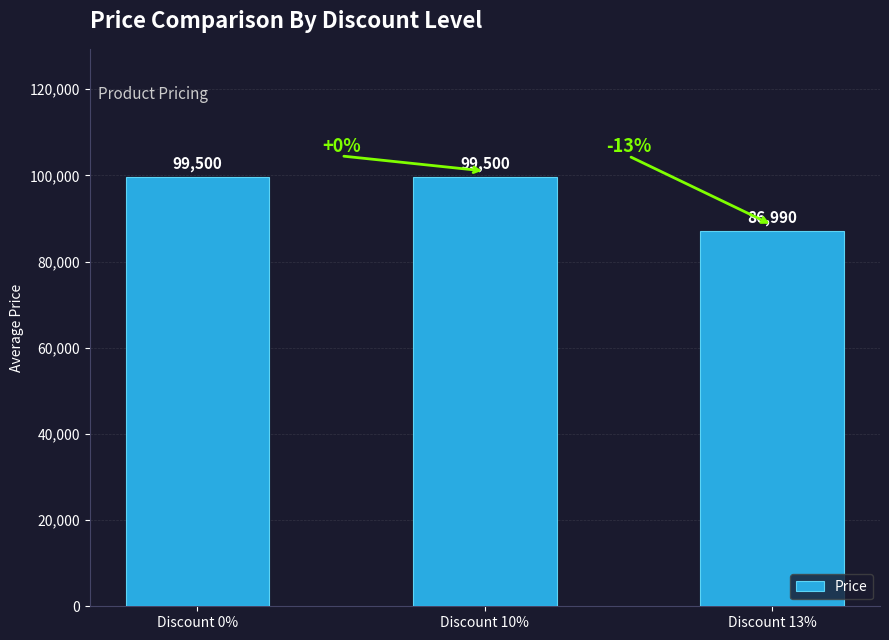

What is the ratio of the value at Discount 13% to the value at Discount 0%?

0.9